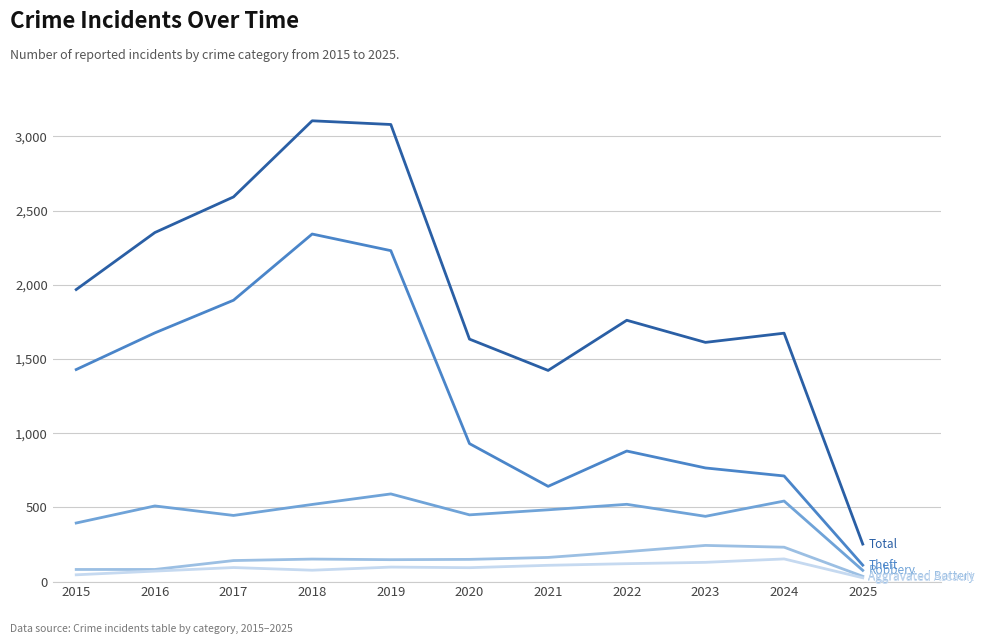

What is the total value across all series at 2023?

3192